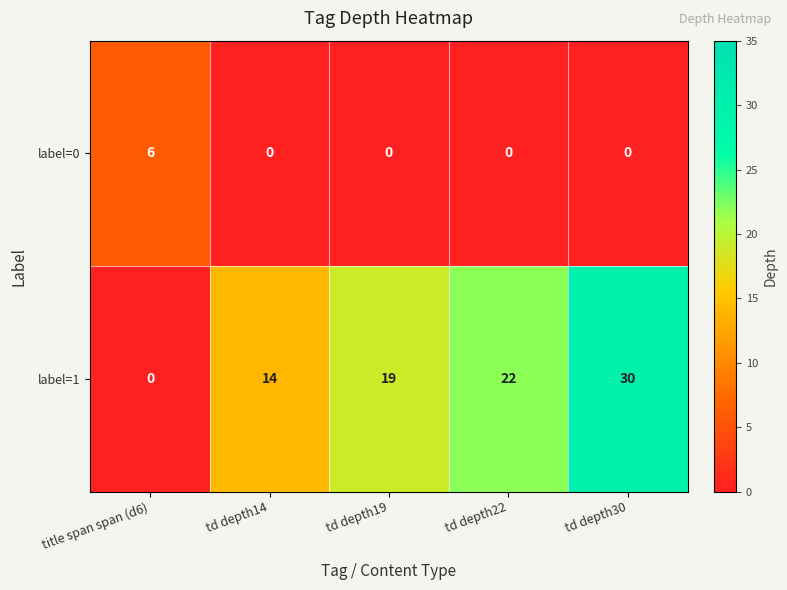

Which category has the highest value across all series?

td depth30